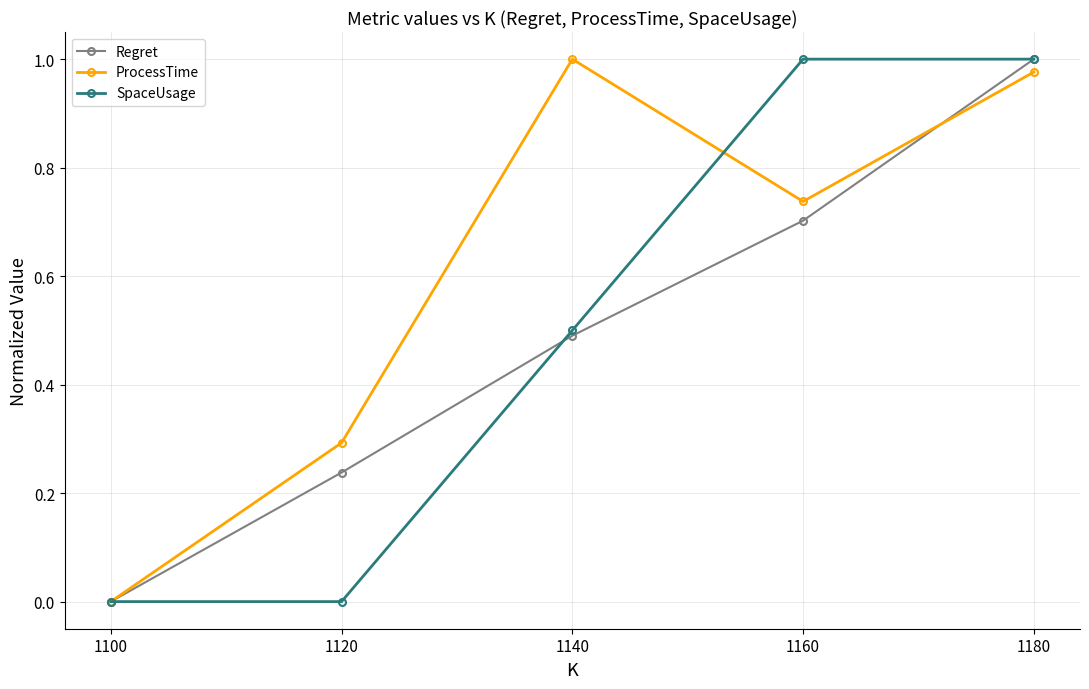

The Regret series shows 1.0 at 1160. True or false?

False